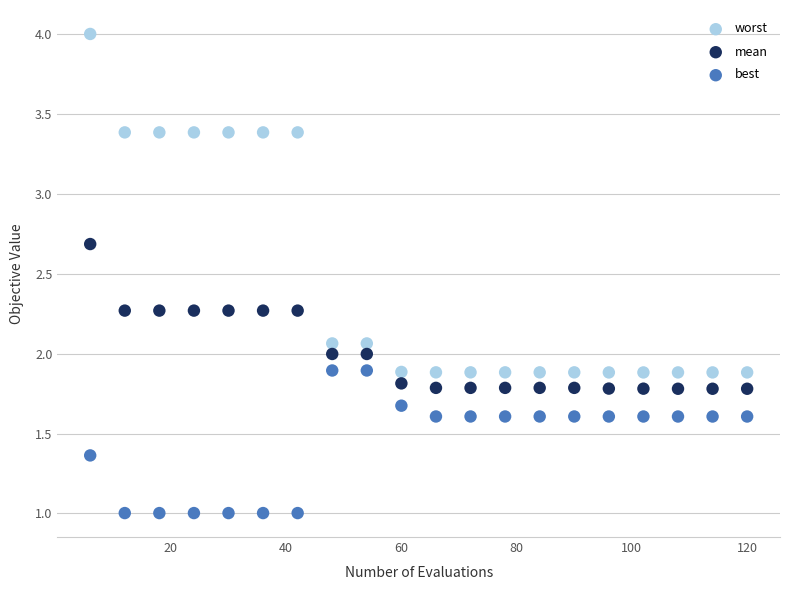

What are all the series names shown in the legend?

worst, mean, best